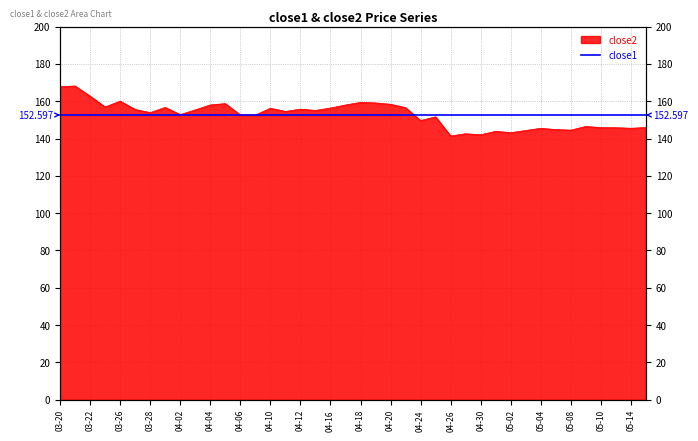

What is the difference between the maximum and second lowest values?

26.1